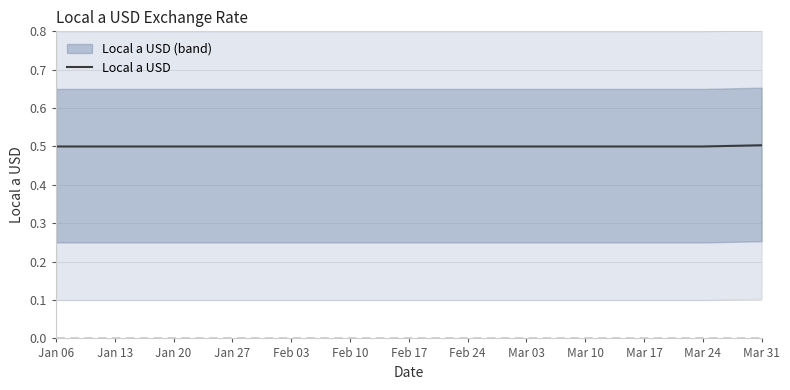

What is the sum of all values?

6.5